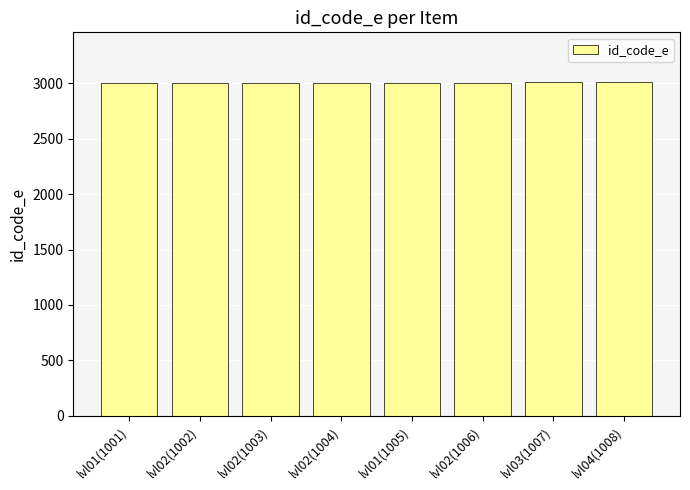

What is the greatest value displayed?

3008